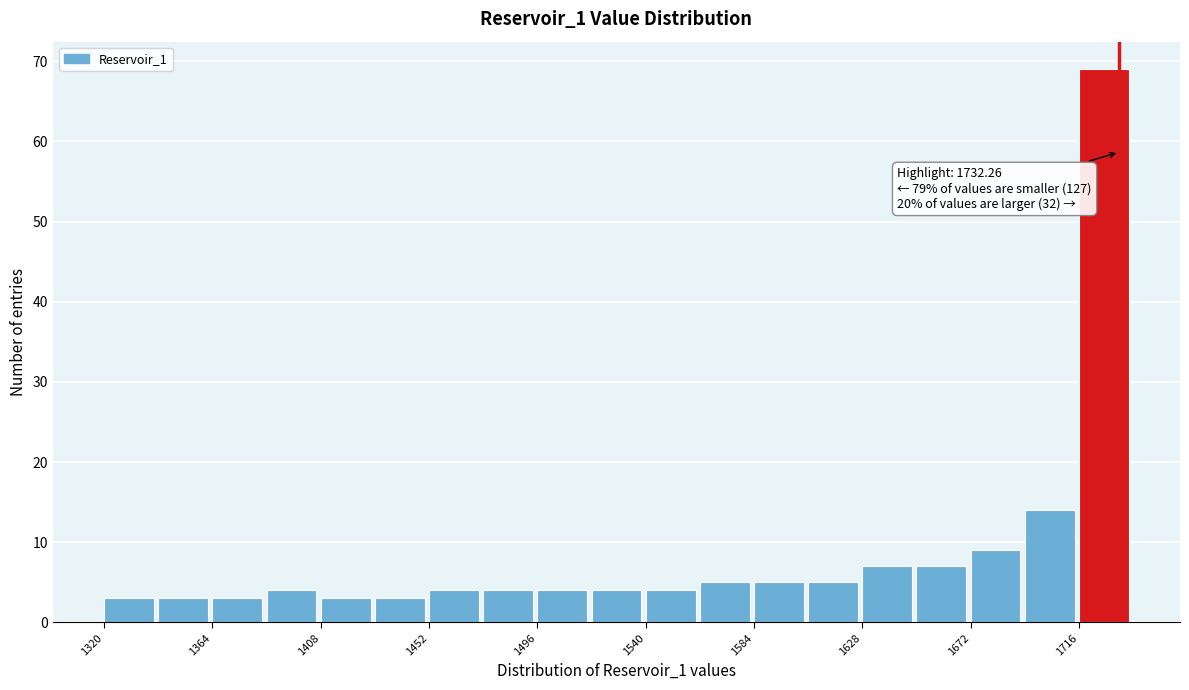

Which range on the x-axis has the tallest bar?

1716 to 1738